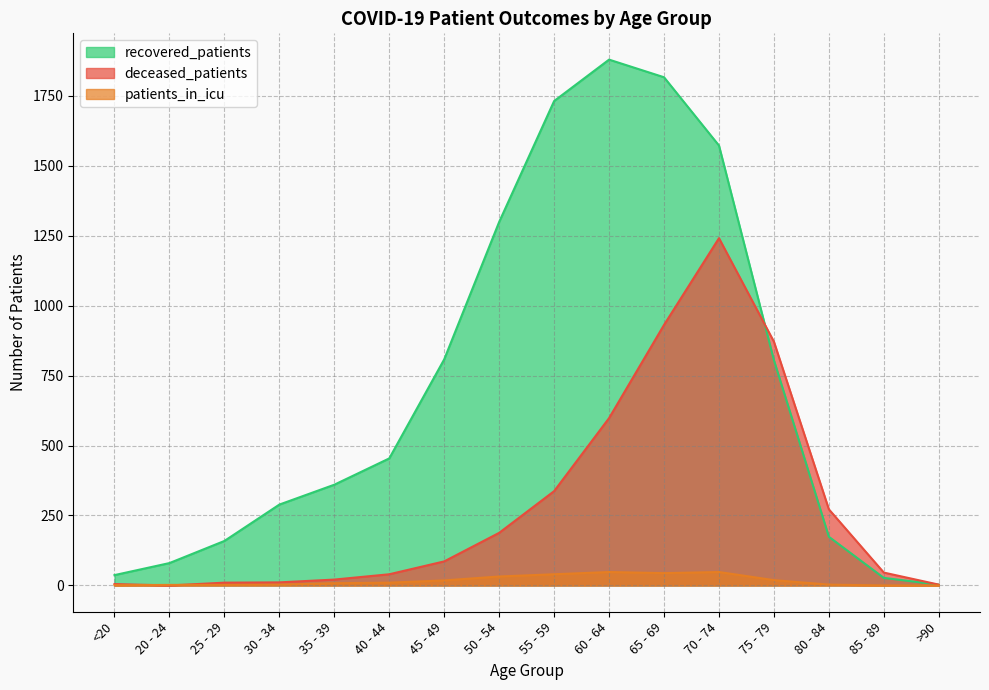

What is the average value of the recovered_patients series?

718